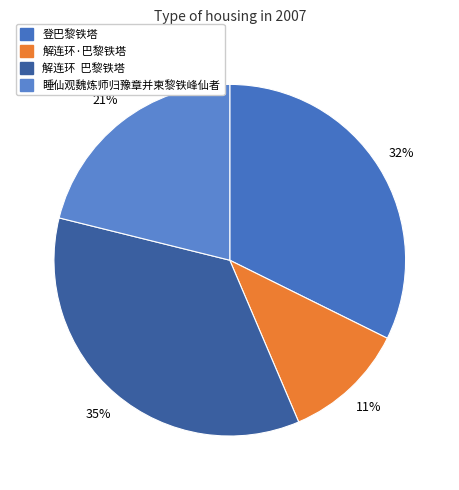

Which slice is the smallest?

解连环·巴黎铁塔